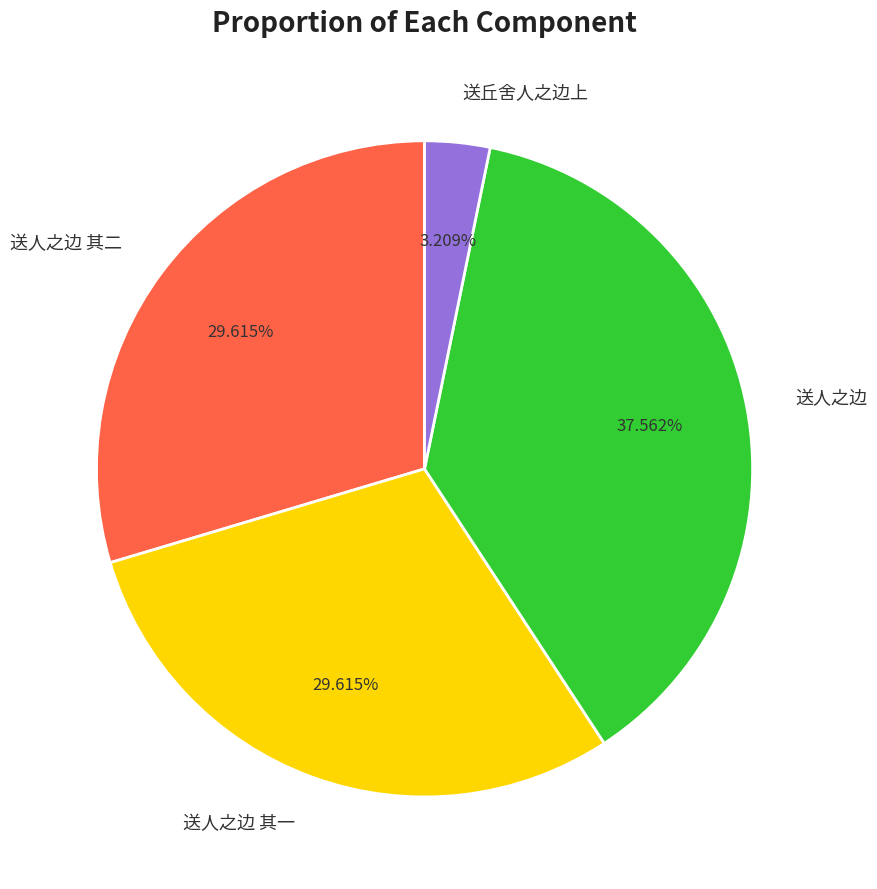

To the nearest percent, what is the difference between the largest and smallest slice percentages?

34%